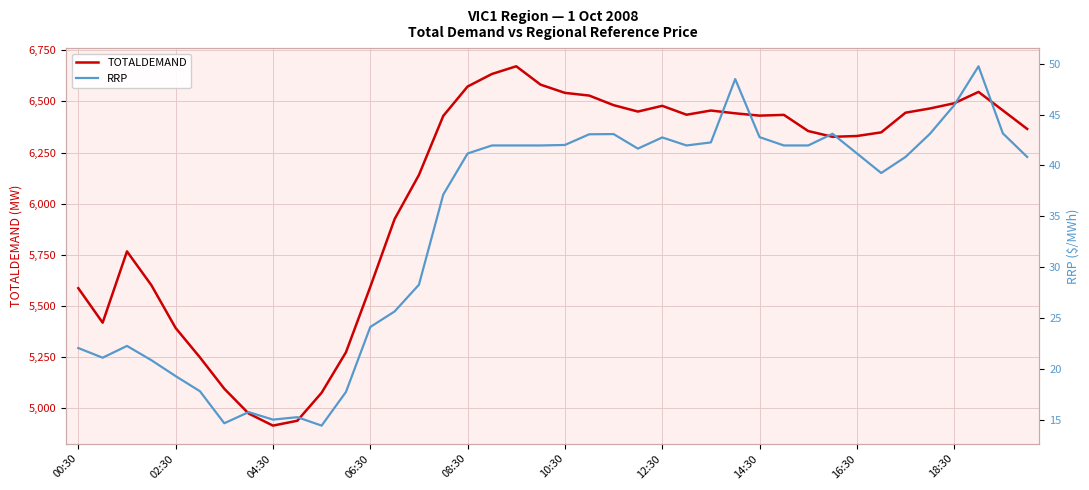

What is the highest value of the TOTALDEMAND series?

6671.1